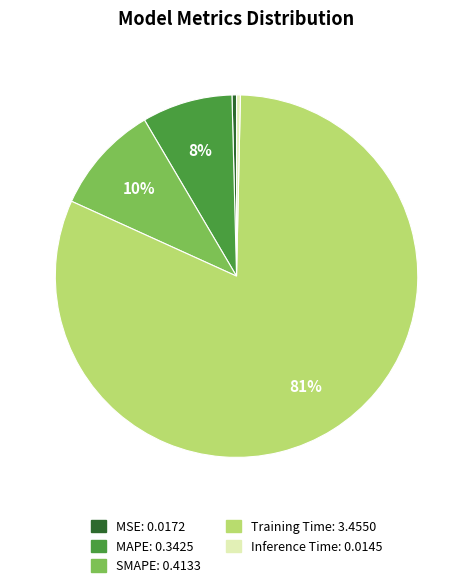

How many segments does this pie chart have?

5